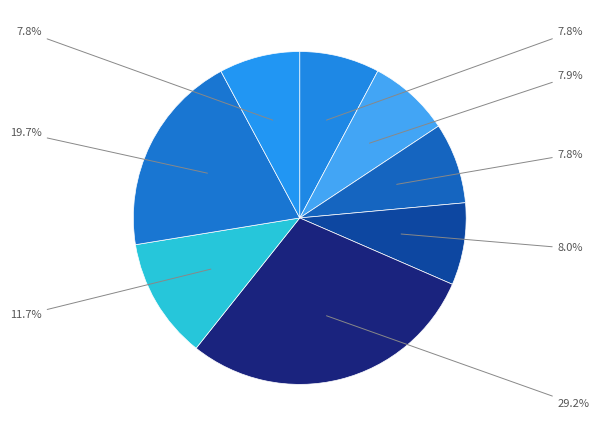

Is there a majority slice in this chart?

No